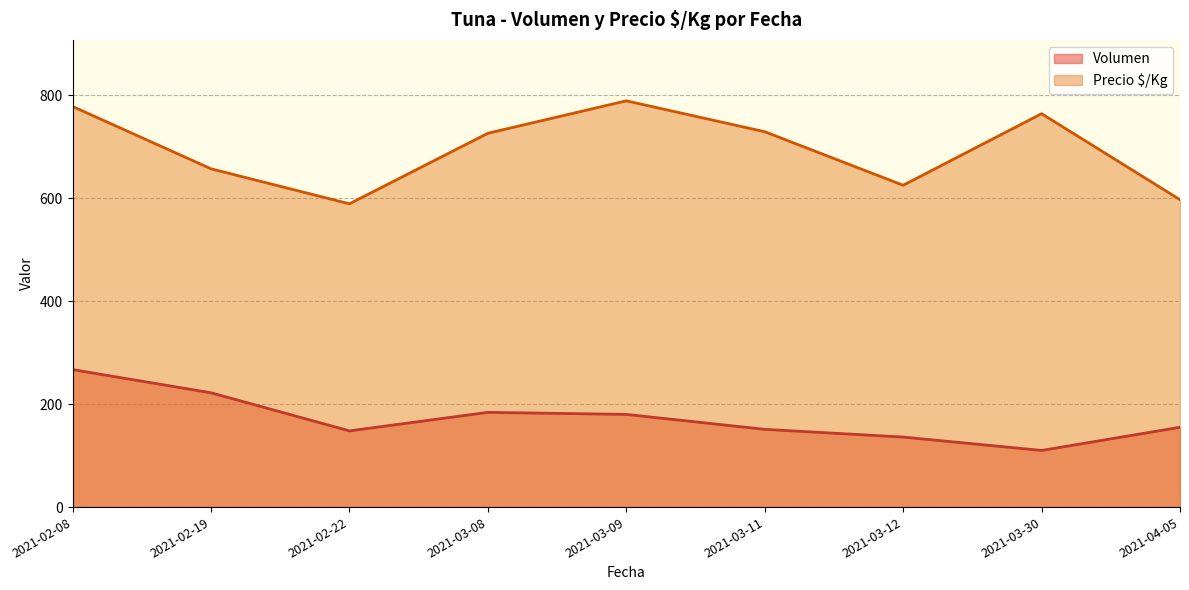

What is the maximum value shown in the chart?

789